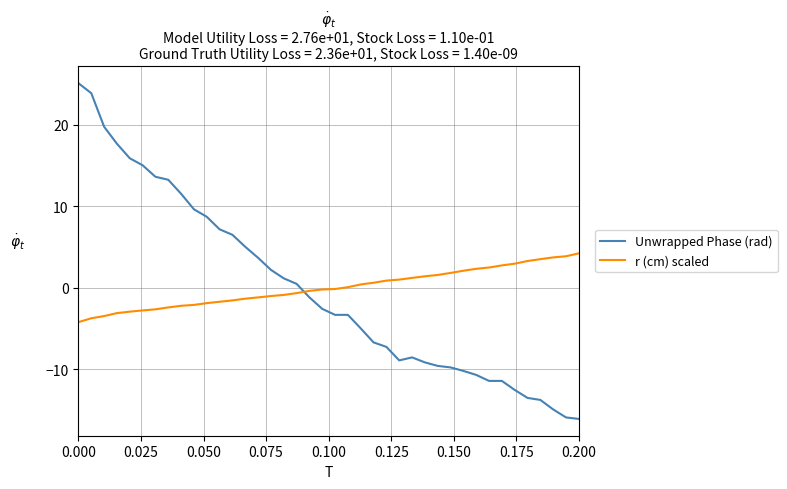

What is the greatest value displayed?

25.1